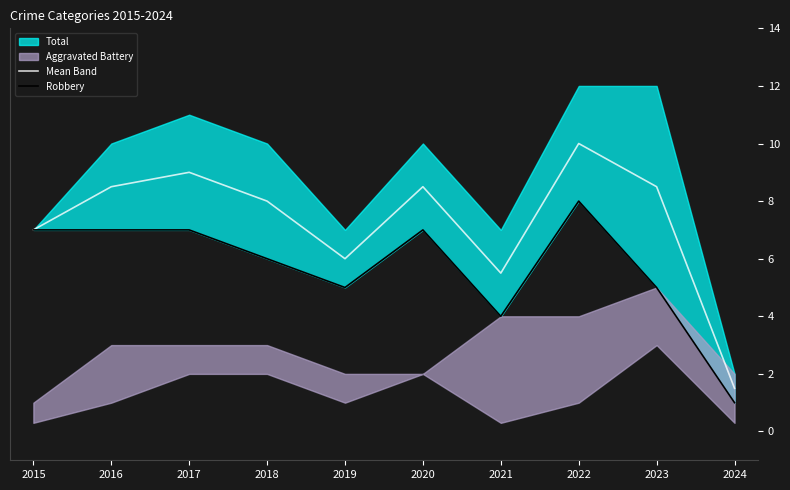

What is the smallest value displayed?

1.0